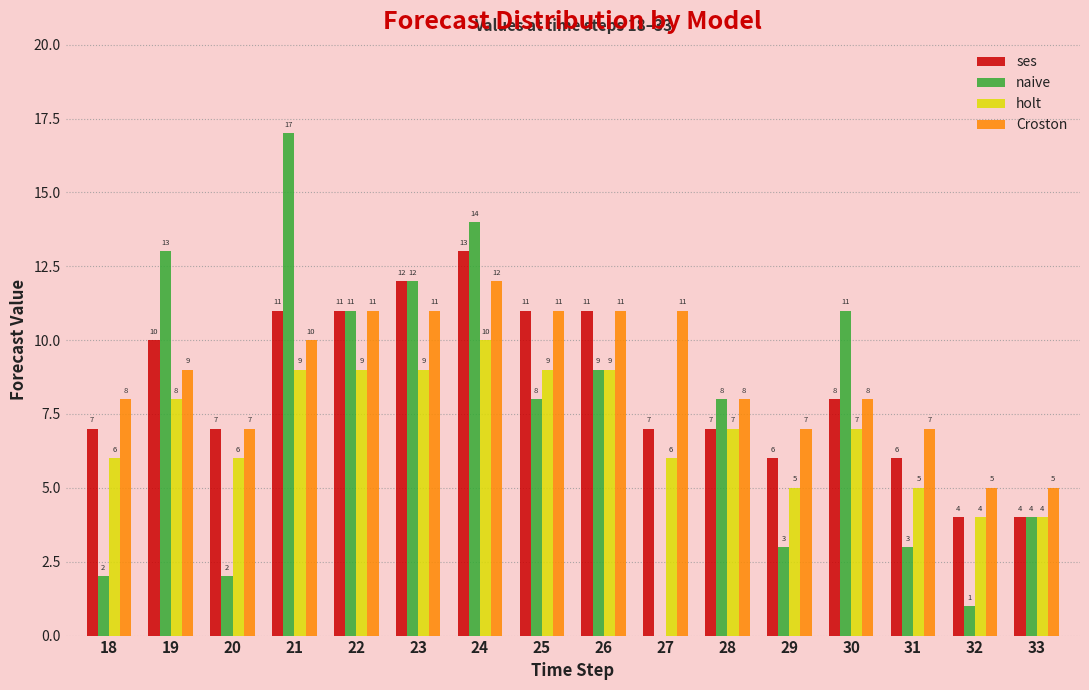

Reading right to left, extract all data points from this chart.

ses: 33=4	32=4	31=6	30=8	29=6	28=7	27=7	26=11	25=11	24=13	23=12	22=11	21=11	20=7	19=10	18=7
naive: 33=4	32=1	31=3	30=11	29=3	28=8	27=0	26=9	25=8	24=14	23=12	22=11	21=17	20=2	19=13	18=2
holt: 33=4	32=4	31=5	30=7	29=5	28=7	27=6	26=9	25=9	24=10	23=9	22=9	21=9	20=6	19=8	18=6
Croston: 33=5	32=5	31=7	30=8	29=7	28=8	27=11	26=11	25=11	24=12	23=11	22=11	21=10	20=7	19=9	18=8